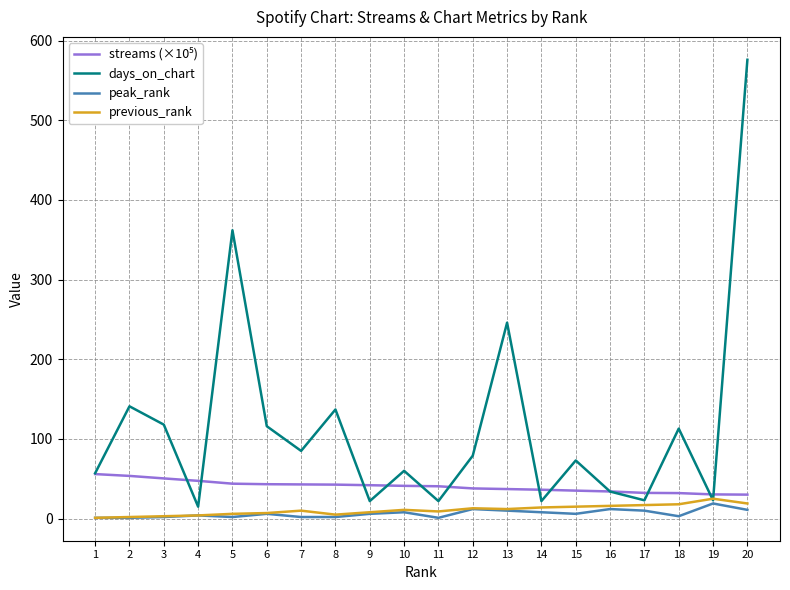

True or false: peak_rank has more than 1 points higher than both neighbors.

True